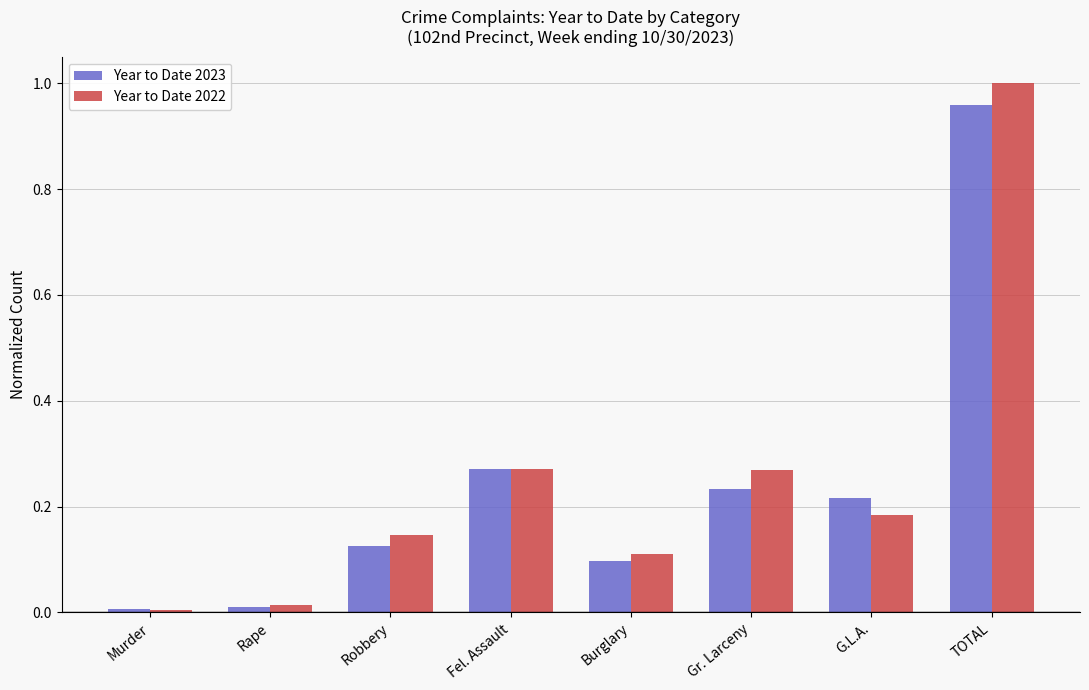

What position from the left is Murder?

1